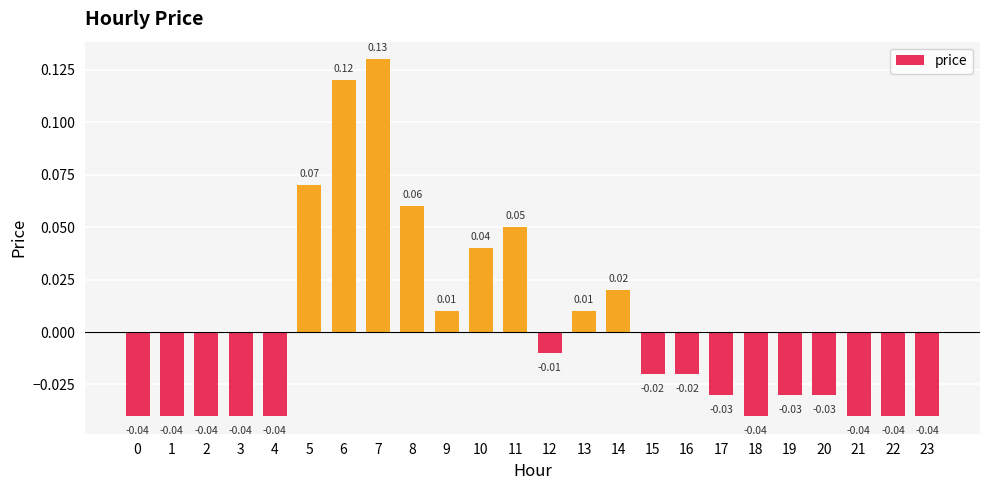

Which has a higher value, 1 or 19?

19